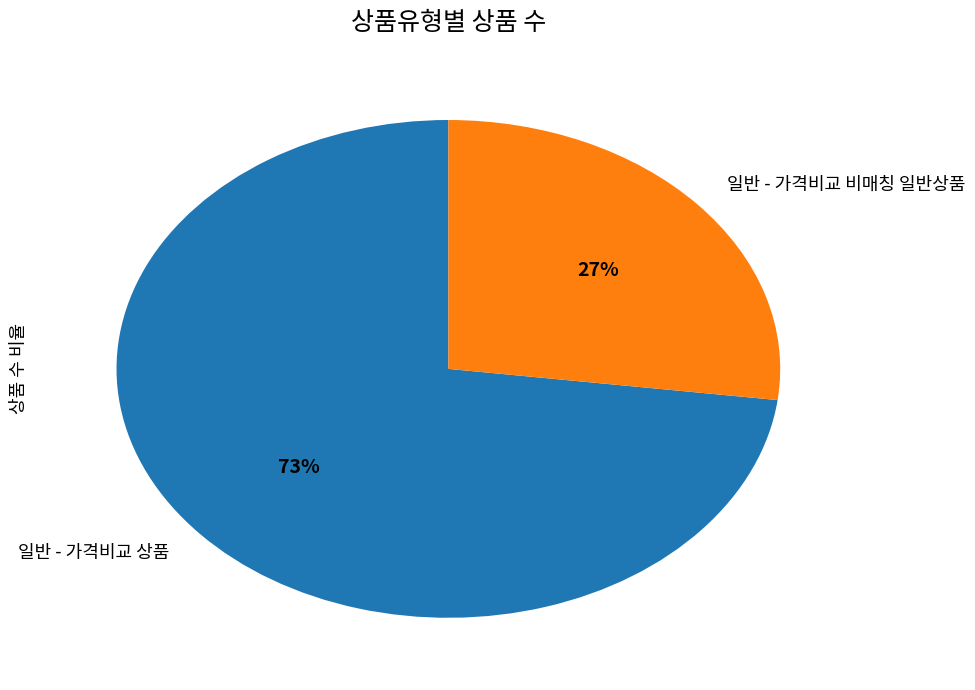

Is it true that 일반 - 가격비교 비매칭 일반상품 is 27% of the pie?

True